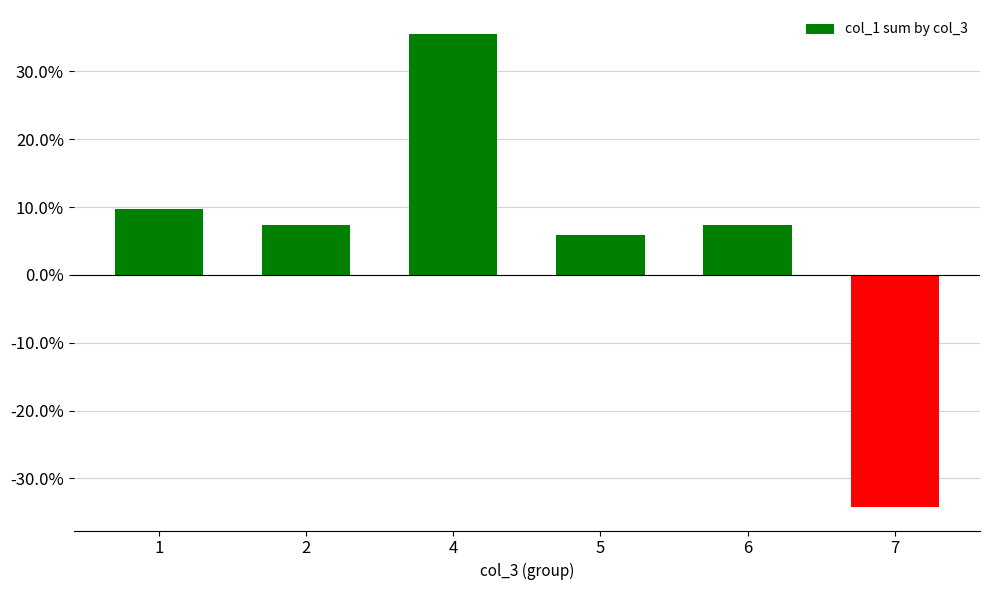

Read the value at 6.

0.1